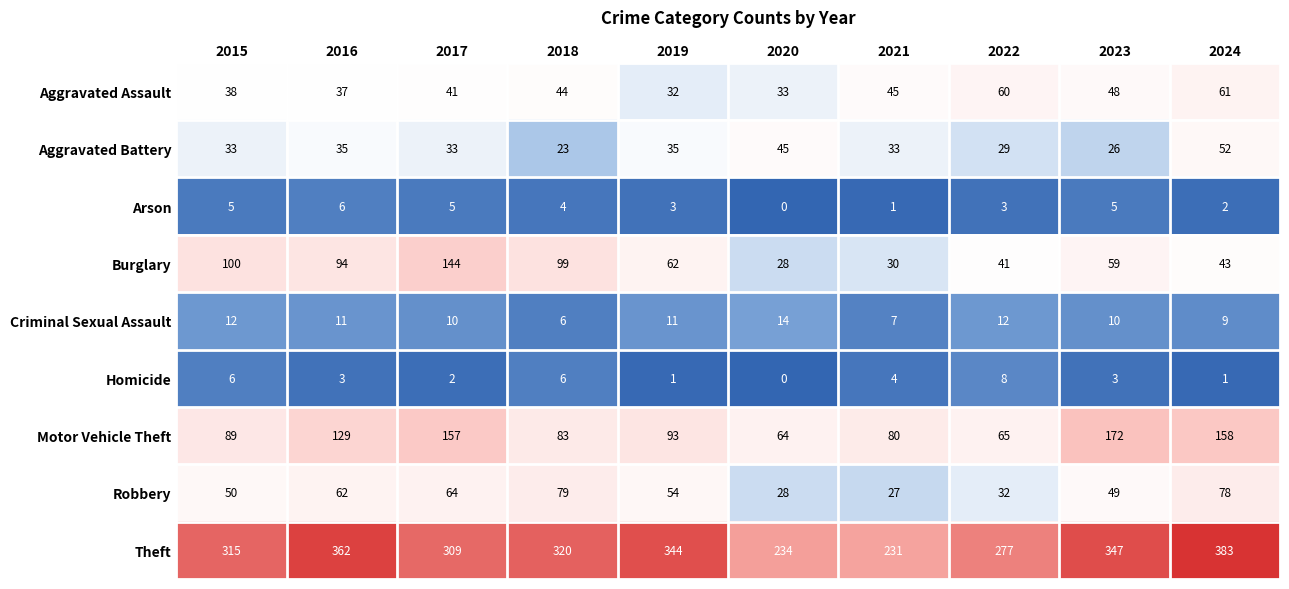

Count the number of data series in this chart.

9